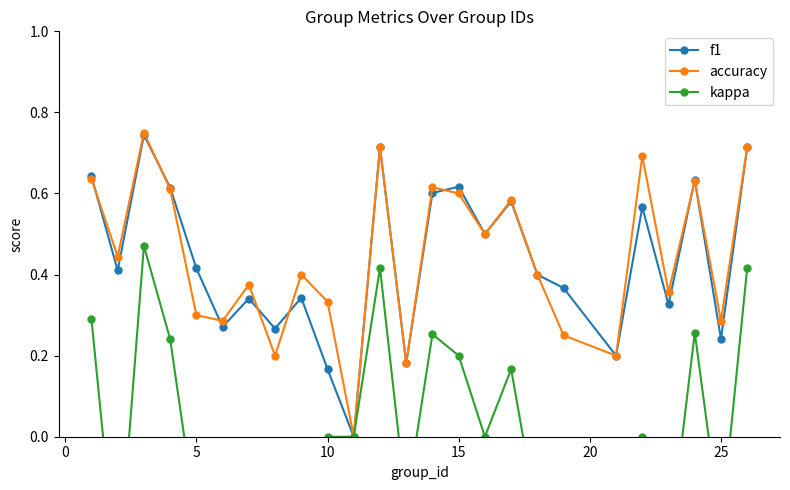

In accuracy, how many points are higher than both neighbors (excluding endpoints)?

8